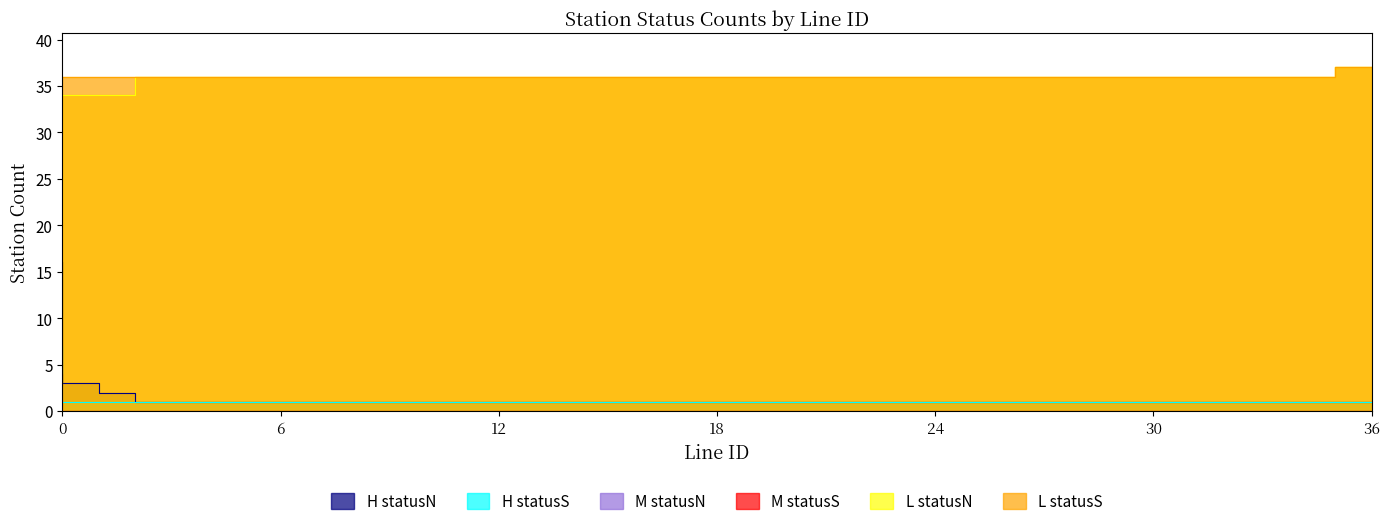

What is the sum of the count_H_statusS values at lineID_26 and lineID_5?

2